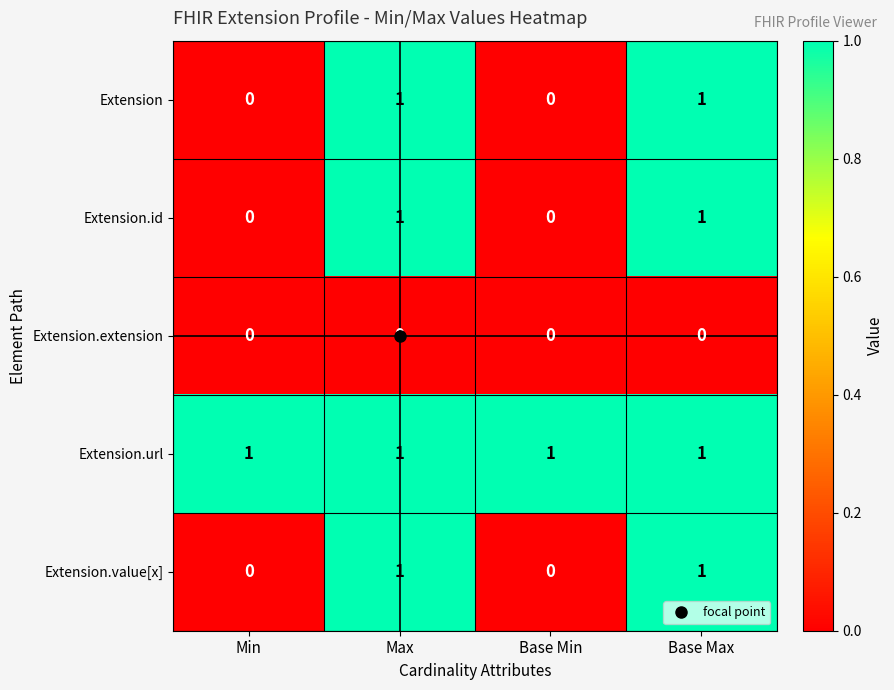

At how many categories does at least one series exceed 0?

4